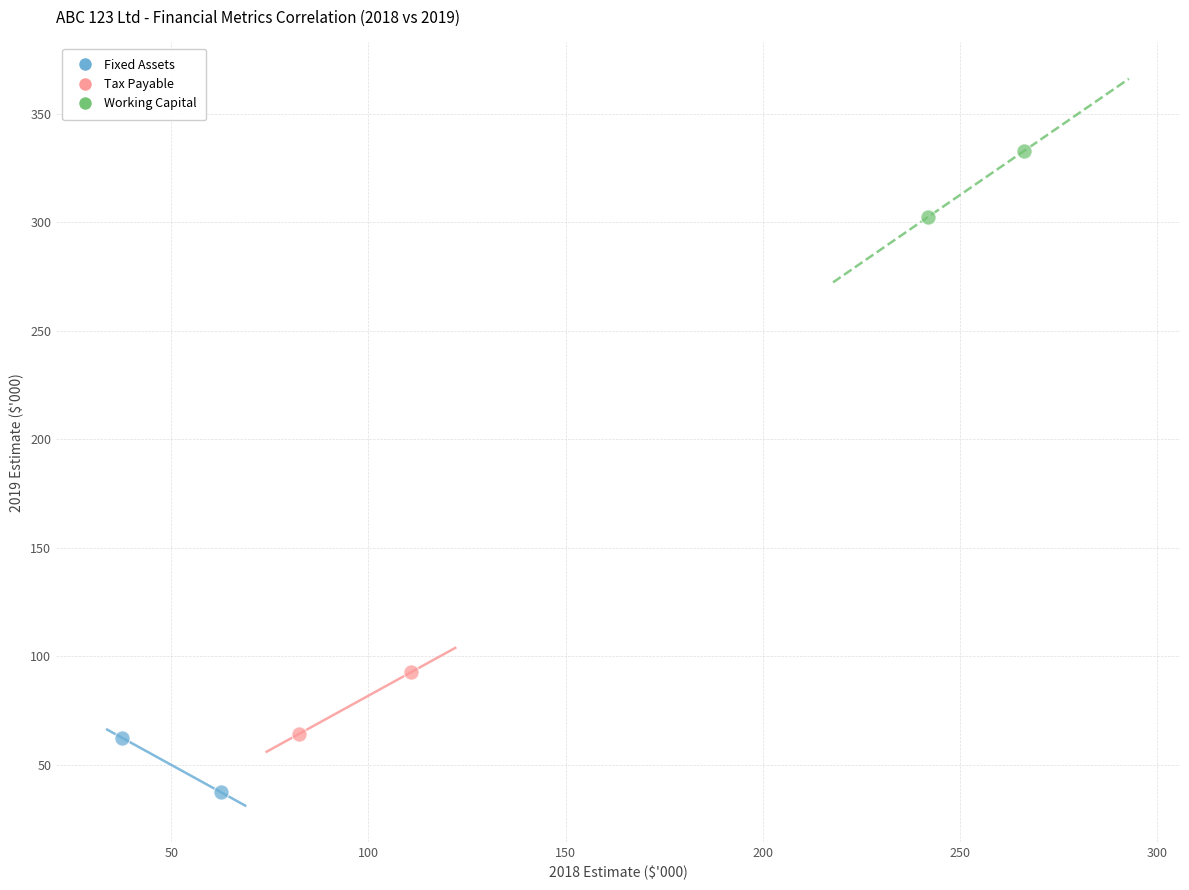

What are all the series names shown in the legend?

Fixed Assets, Tax Payable, Working Capital